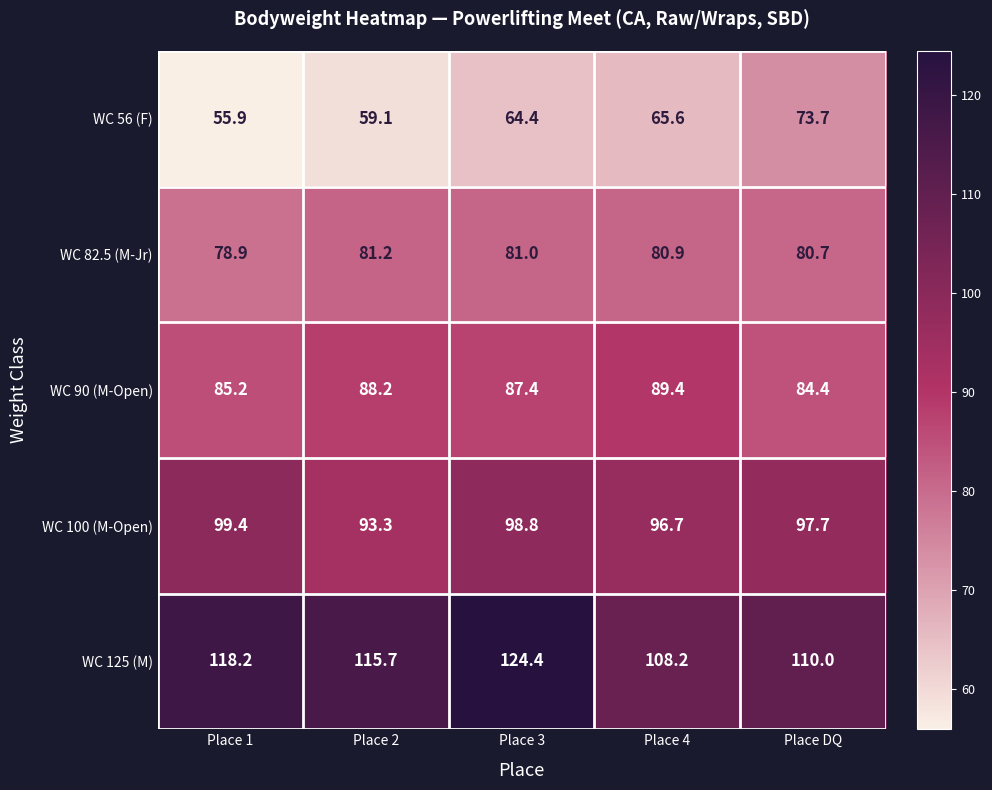

At how many categories does at least one series exceed 88?

5